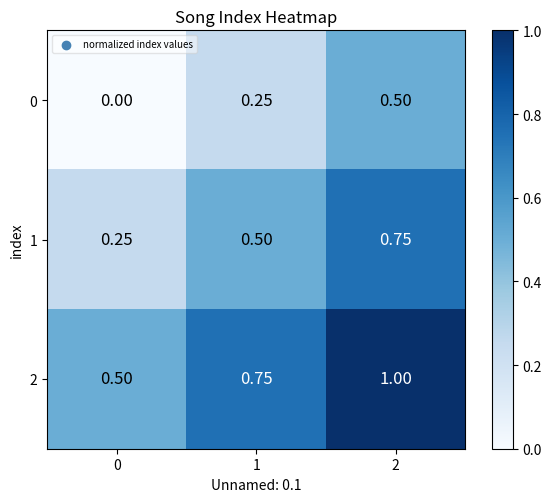

Is the value of 1 at 1 greater than the value of 2 at 2?

No